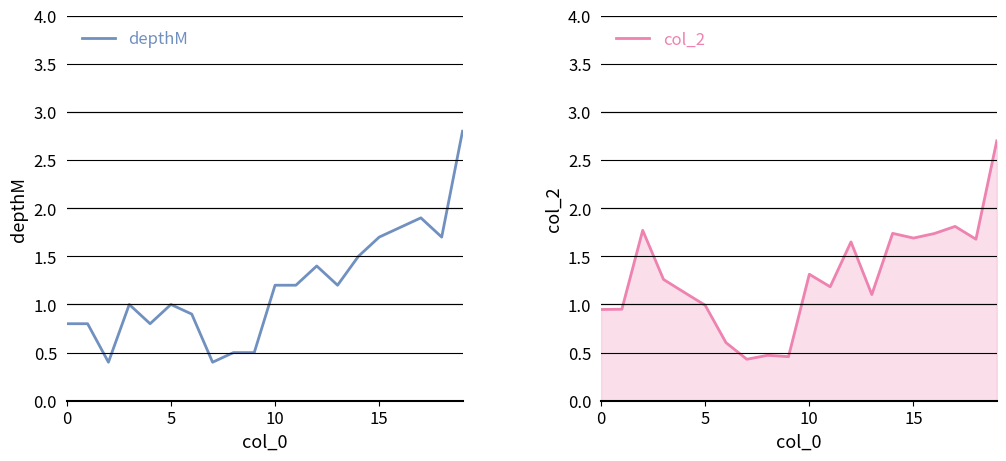

At how many categories does at least one series exceed 1?

13